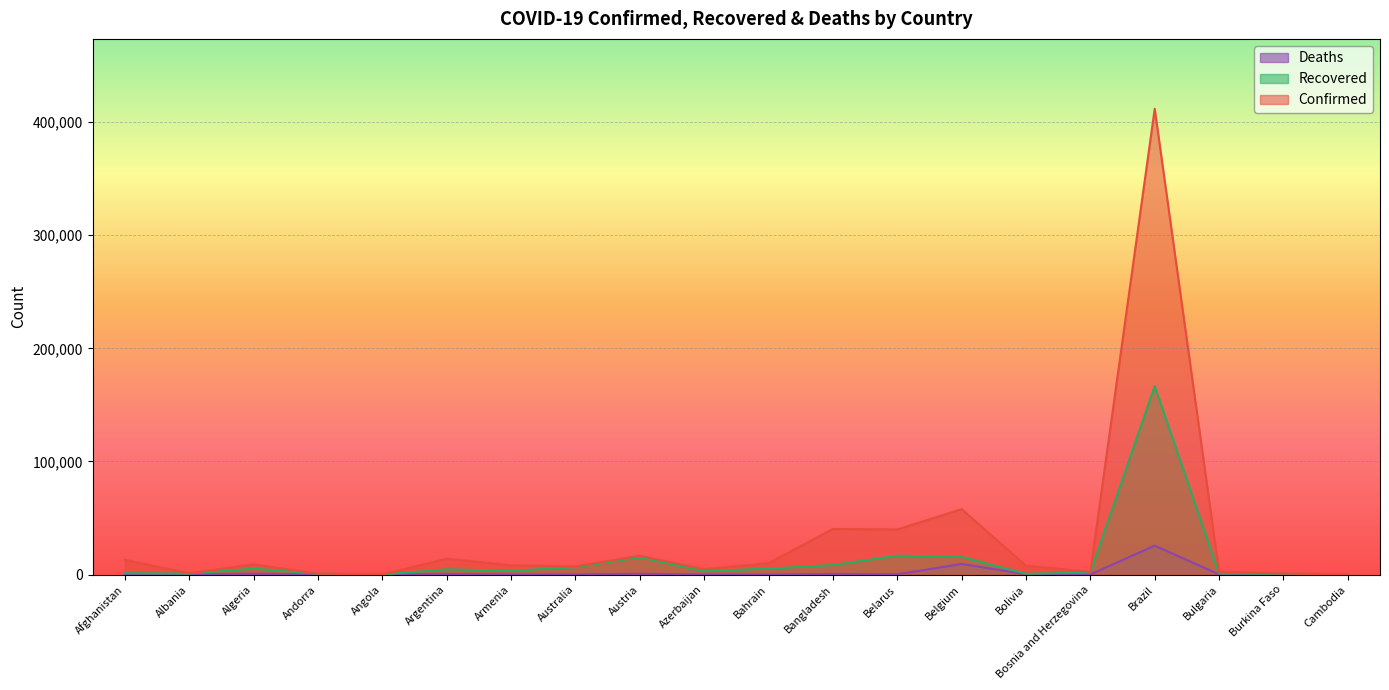

The Recovered series shows 1484 at Bahrain. True or false?

False